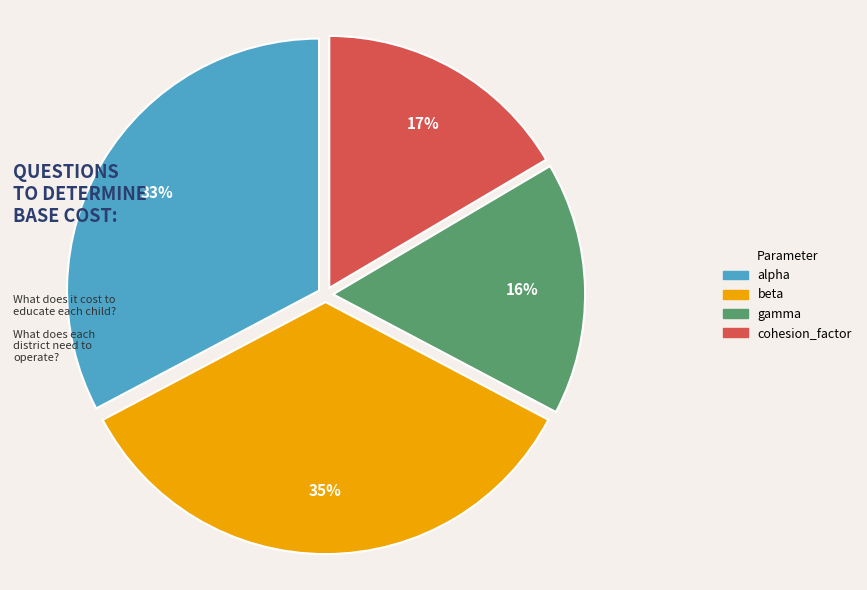

Does any single category account for the majority?

No